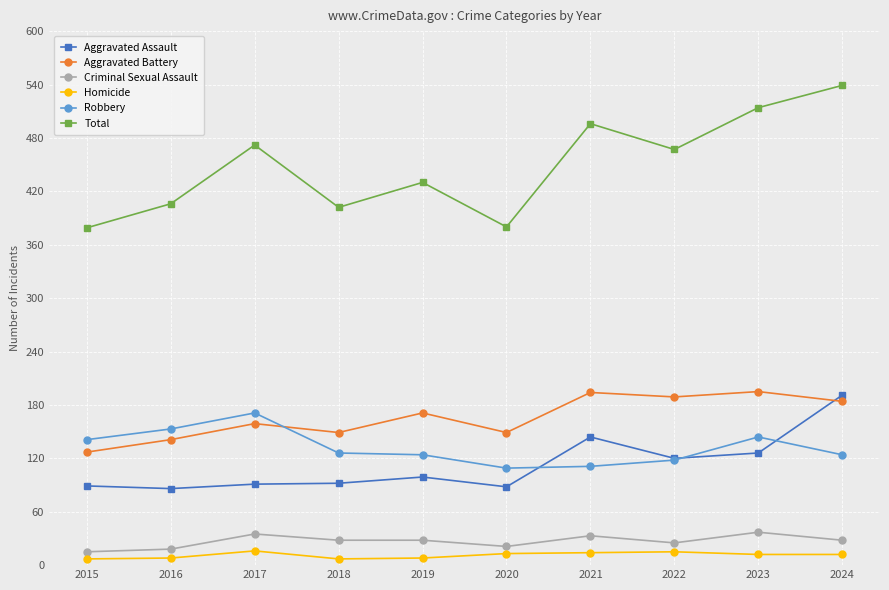

The Homicide series shows 7 at 2015. True or false?

True